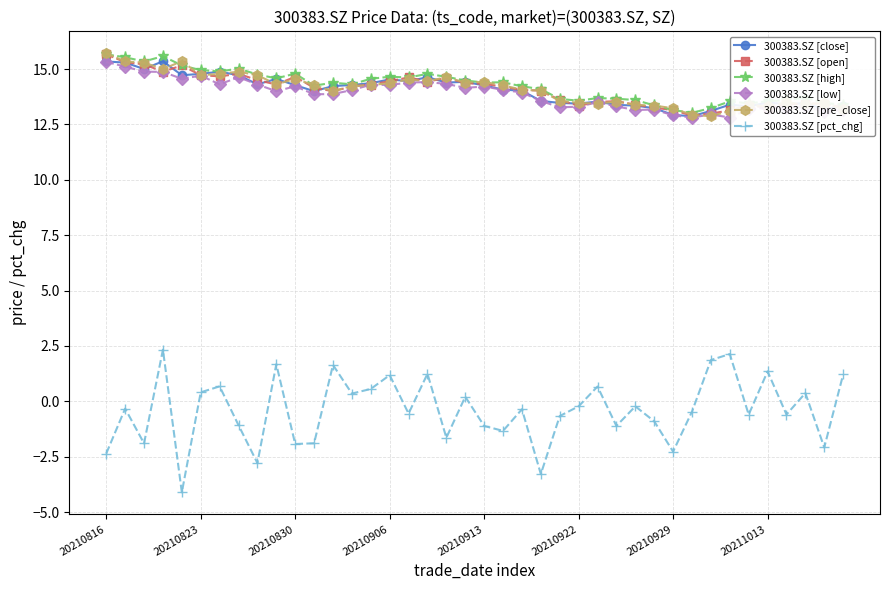

What is the value of the 300383.SZ [pre_close] point at the 7th from the left?

14.8